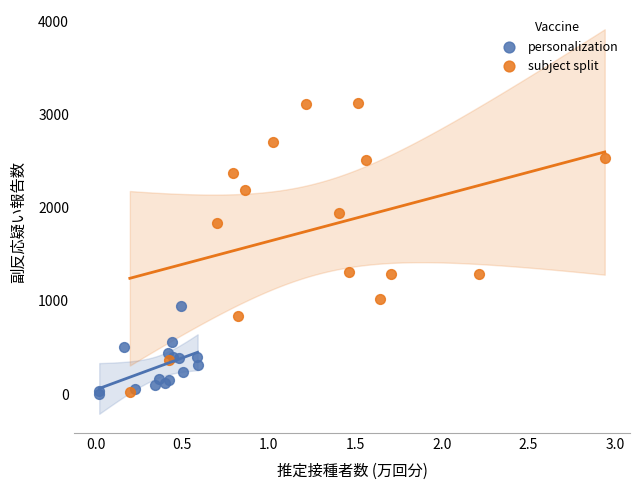

Which series reaches the maximum Y coordinate?

subject split